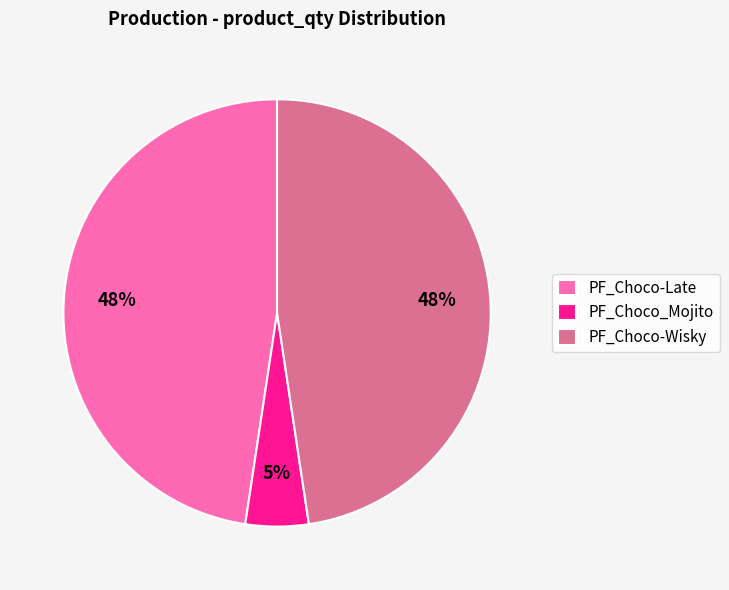

Is it true that PF_Choco_Mojito is 14% of the pie?

False